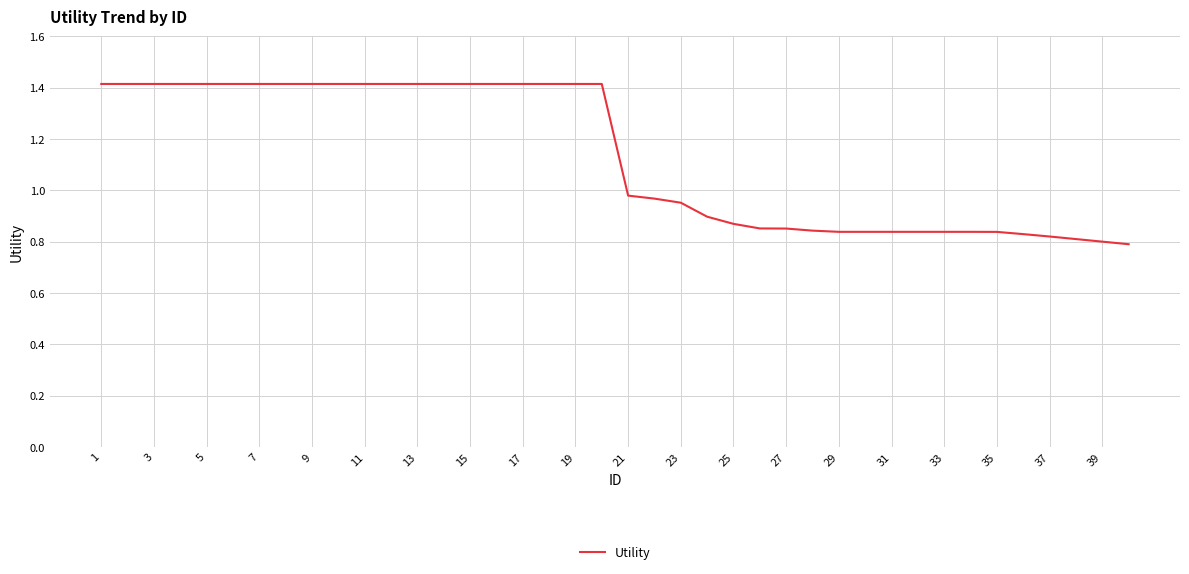

What is the maximum value shown in the chart?

1.4